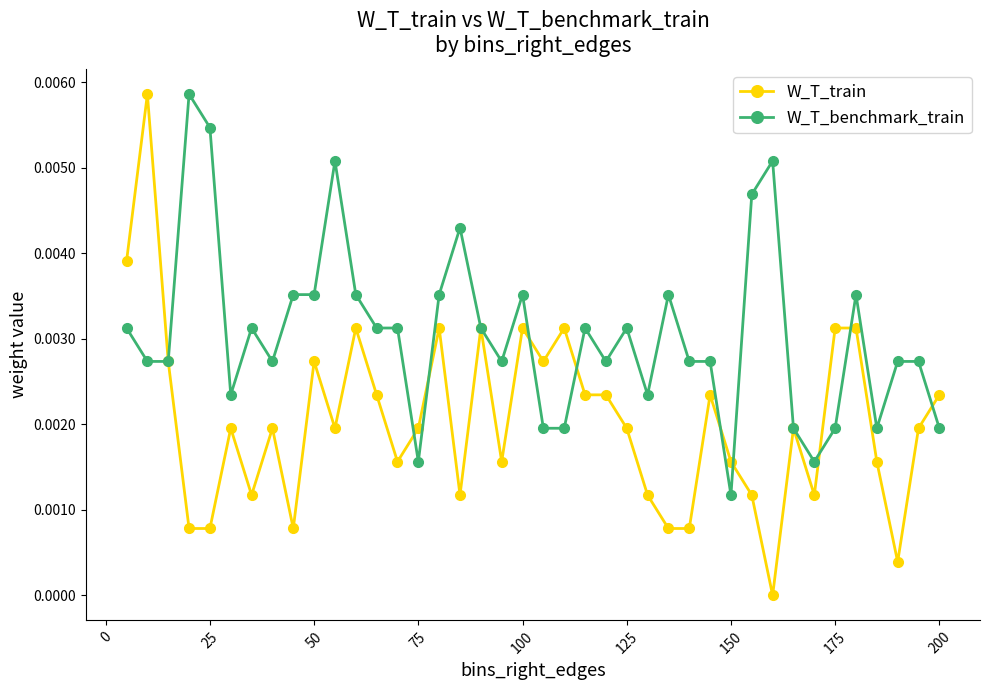

True or false: W_T_benchmark_train and W_T_train cross at least once.

True